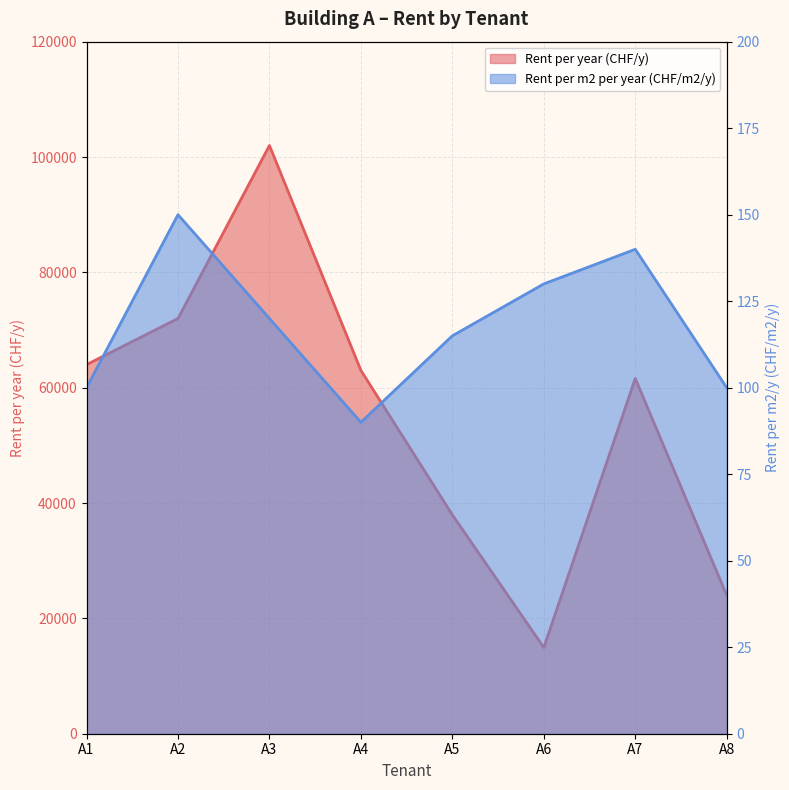

What are all the series names shown in the legend?

Rent per year (CHF/y), Rent per m2 per year (CHF/m2/y)